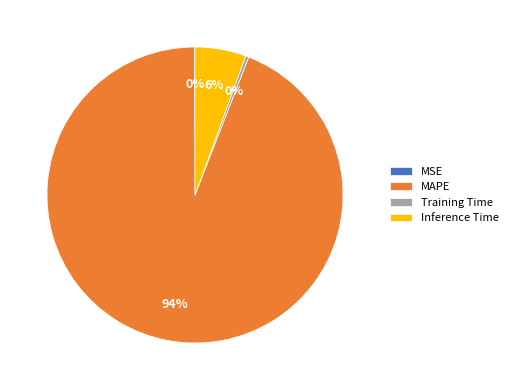

Is the sum of Training Time and Inference Time greater than half?

No